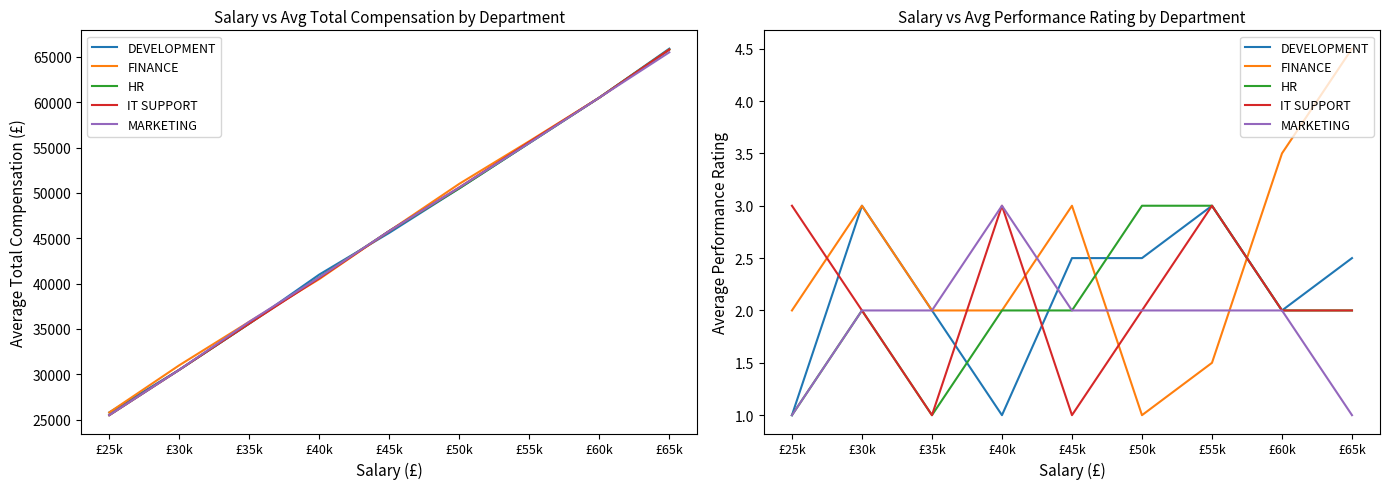

Is the value of DEVELOPMENT at £65k greater than the value of HR at £40k?

Yes